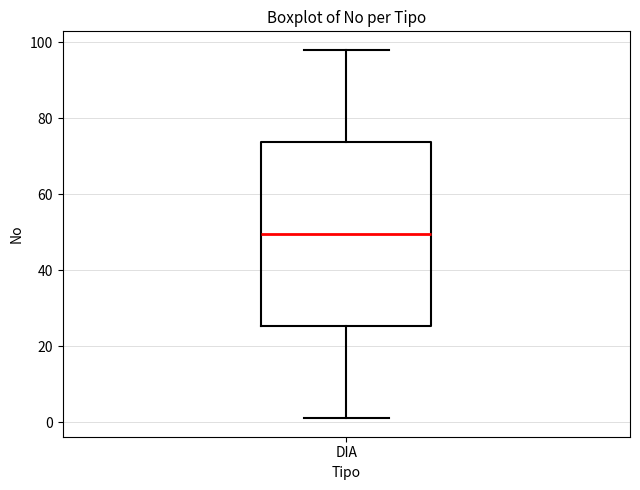

Read this box plot against the y-axis: the position of the median line, the range covered by the box, and the ends of both whiskers. The values are not printed on the chart, so give them approximately, as read against the axis.

median 50, box 26 to 74, whiskers 2 to 98